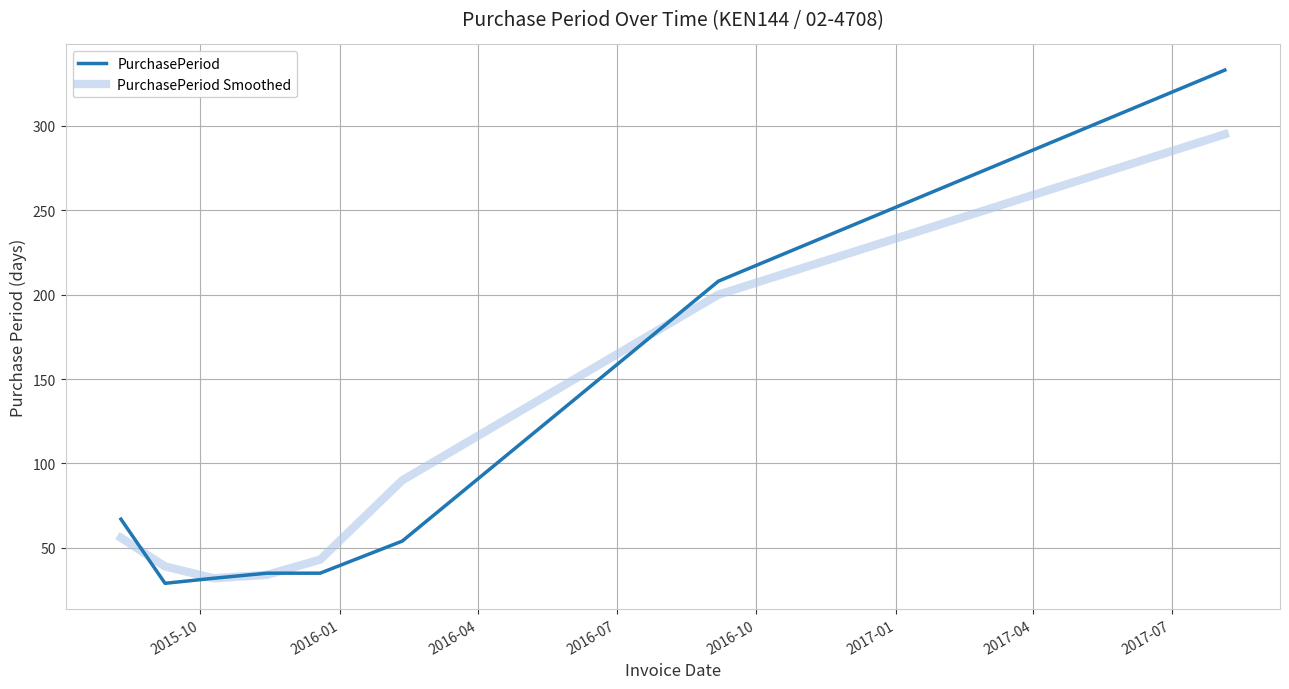

What is the average value of the PurchasePeriod series?

99